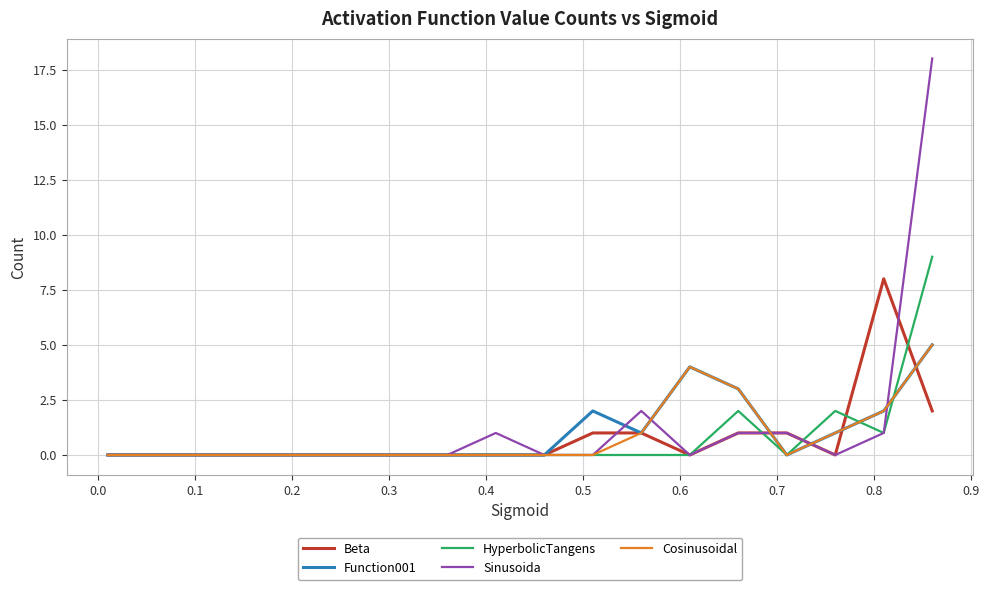

What is the maximum value for Beta?

8